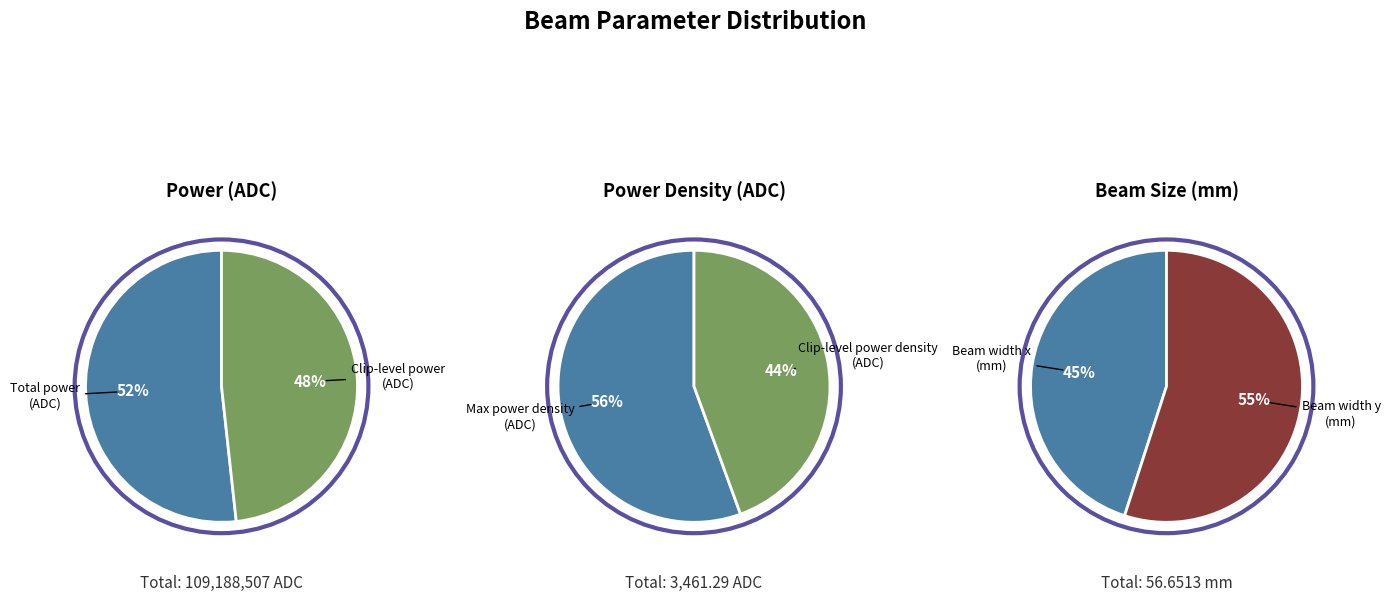

Count the number of slices in the pie.

6